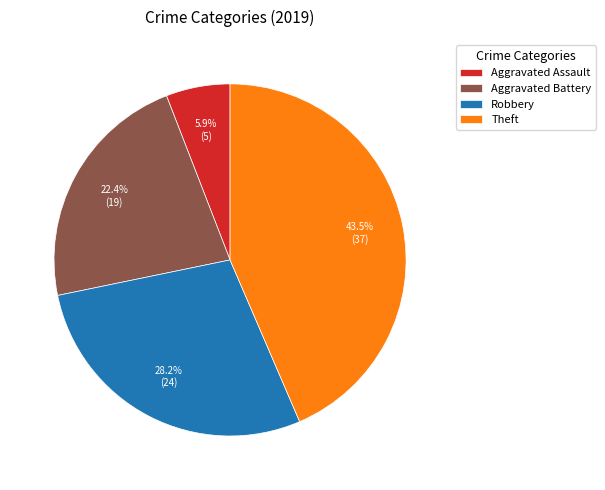

Between Theft and Aggravated Assault, which is larger?

Theft